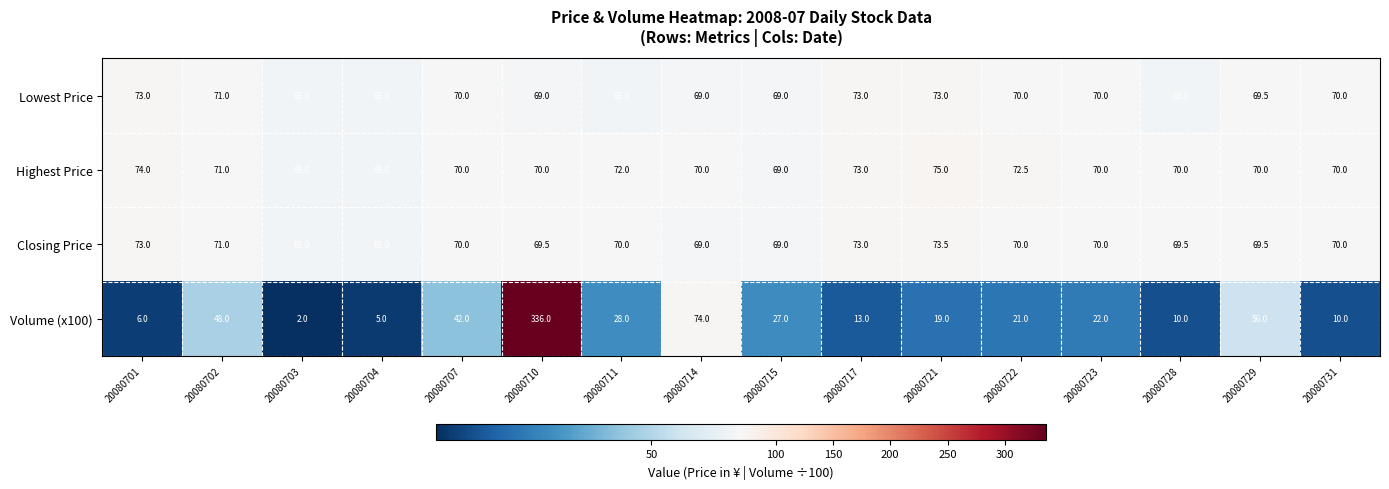

At how many categories does at least one series exceed 9?

16